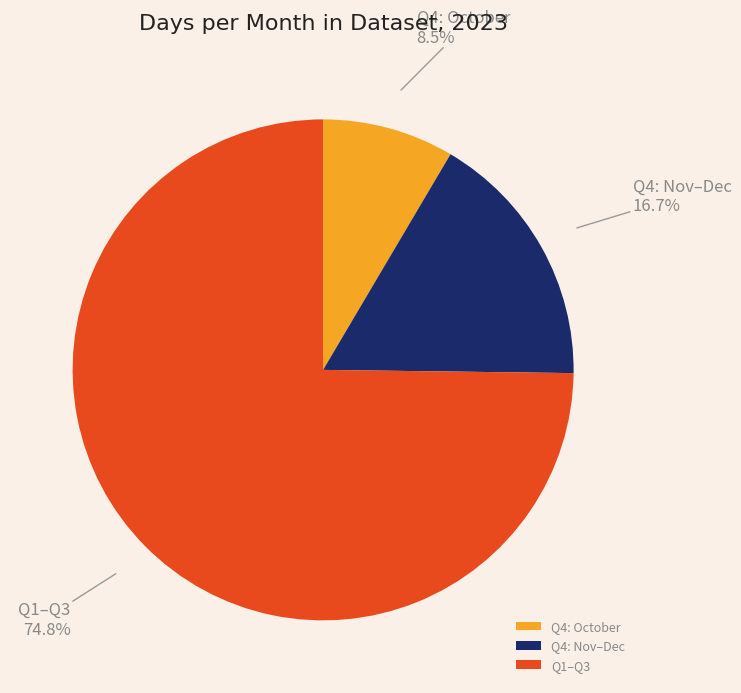

Does Q4: October represent more than half of the total?

No